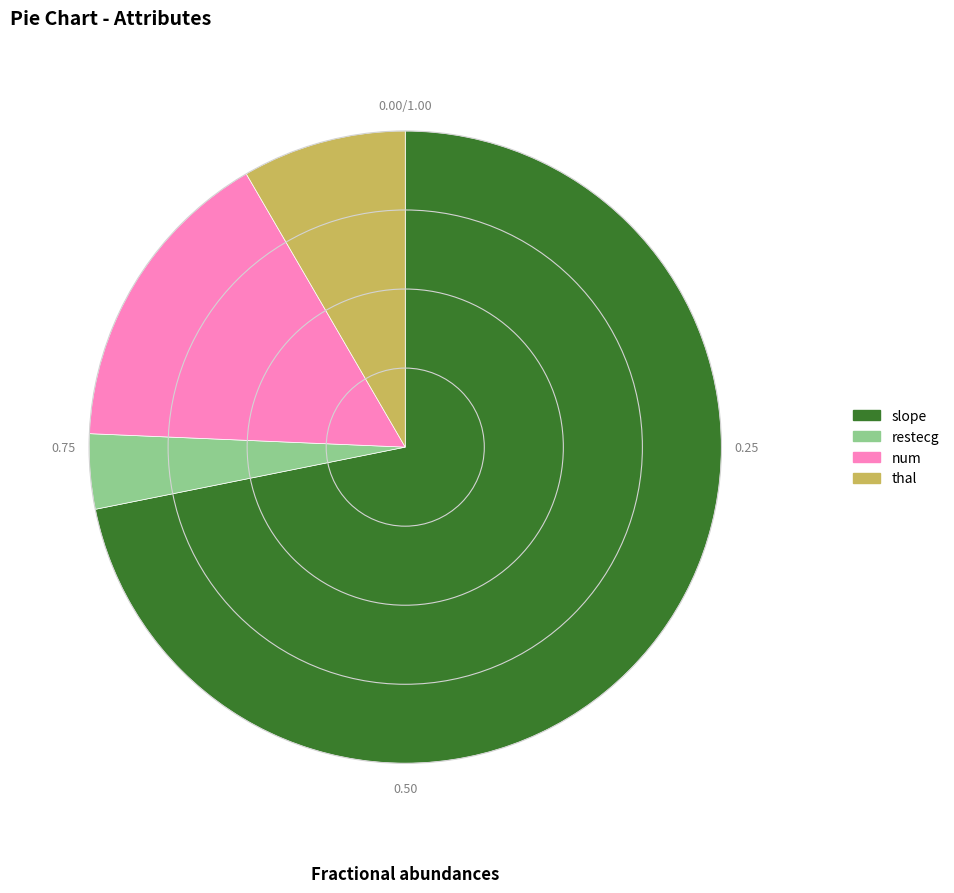

Is there a majority slice in this chart?

Yes